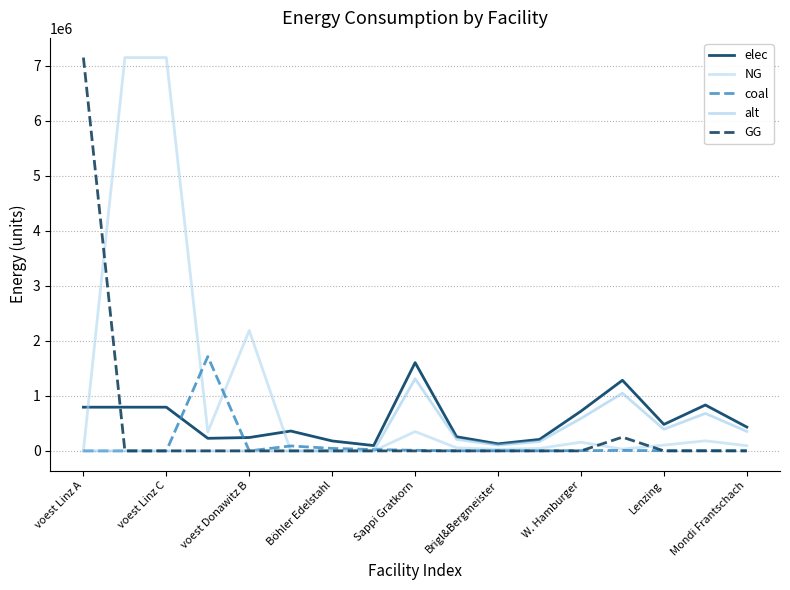

What is the maximum value shown in the chart?

7144833.3